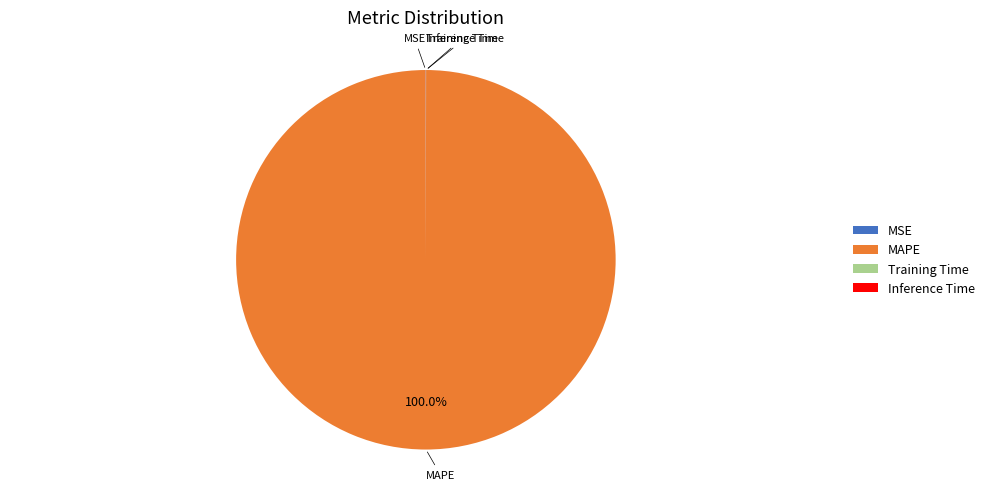

What percentage is the MAPE slice, to the nearest percent?

100%